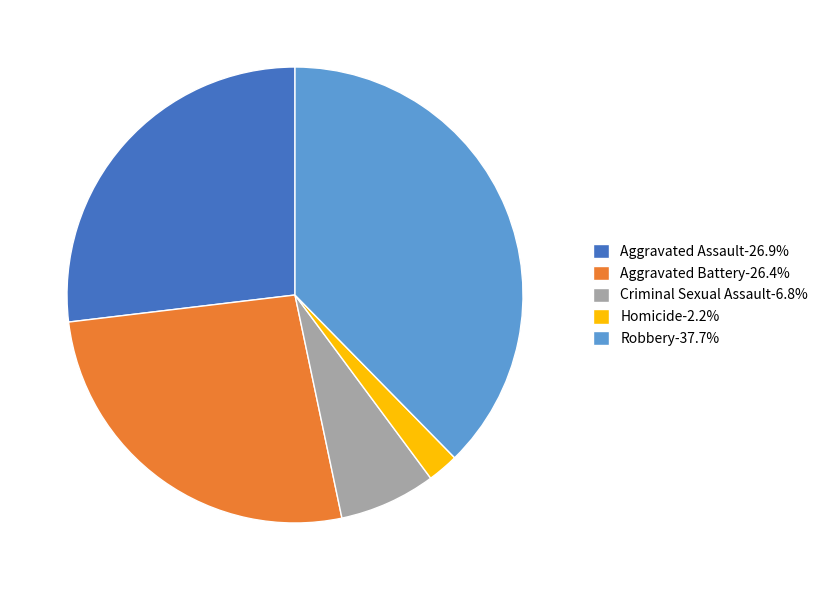

Is Criminal Sexual Assault-6.8% the majority of the pie?

No